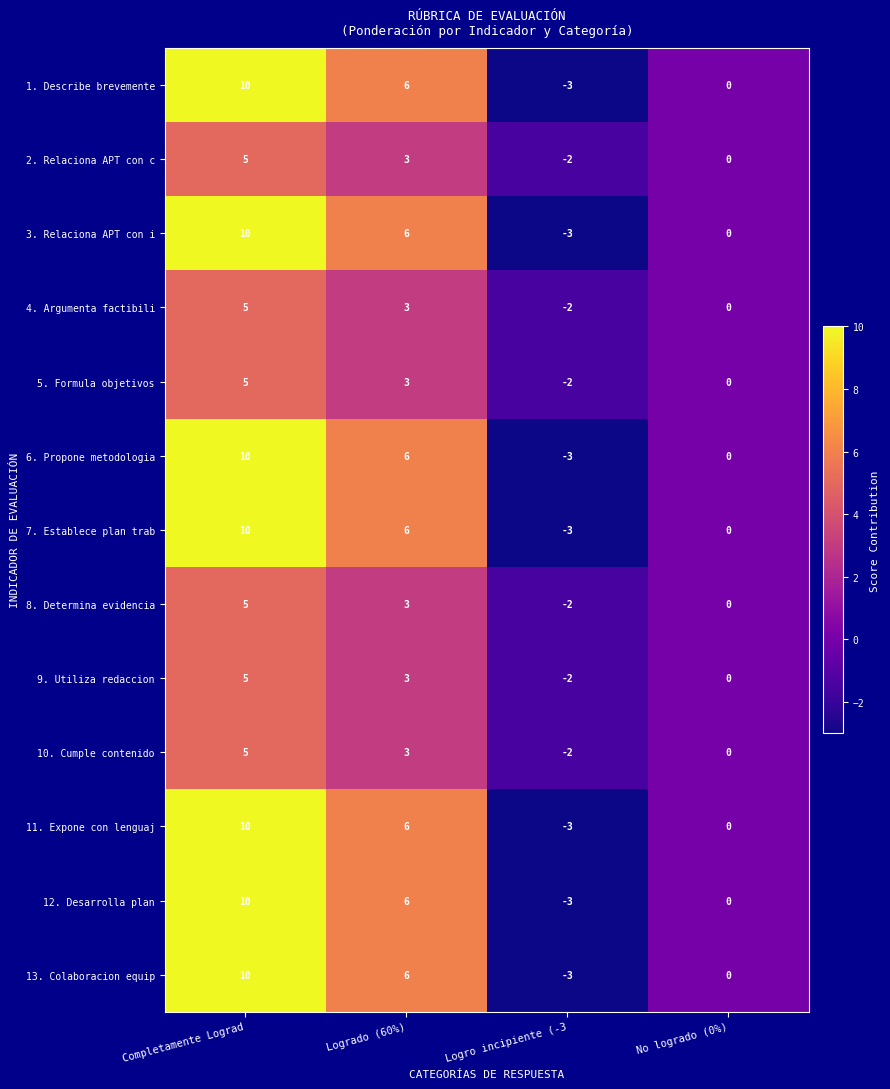

What is the spread (max minus min) of values at Logrado (60%)?

3